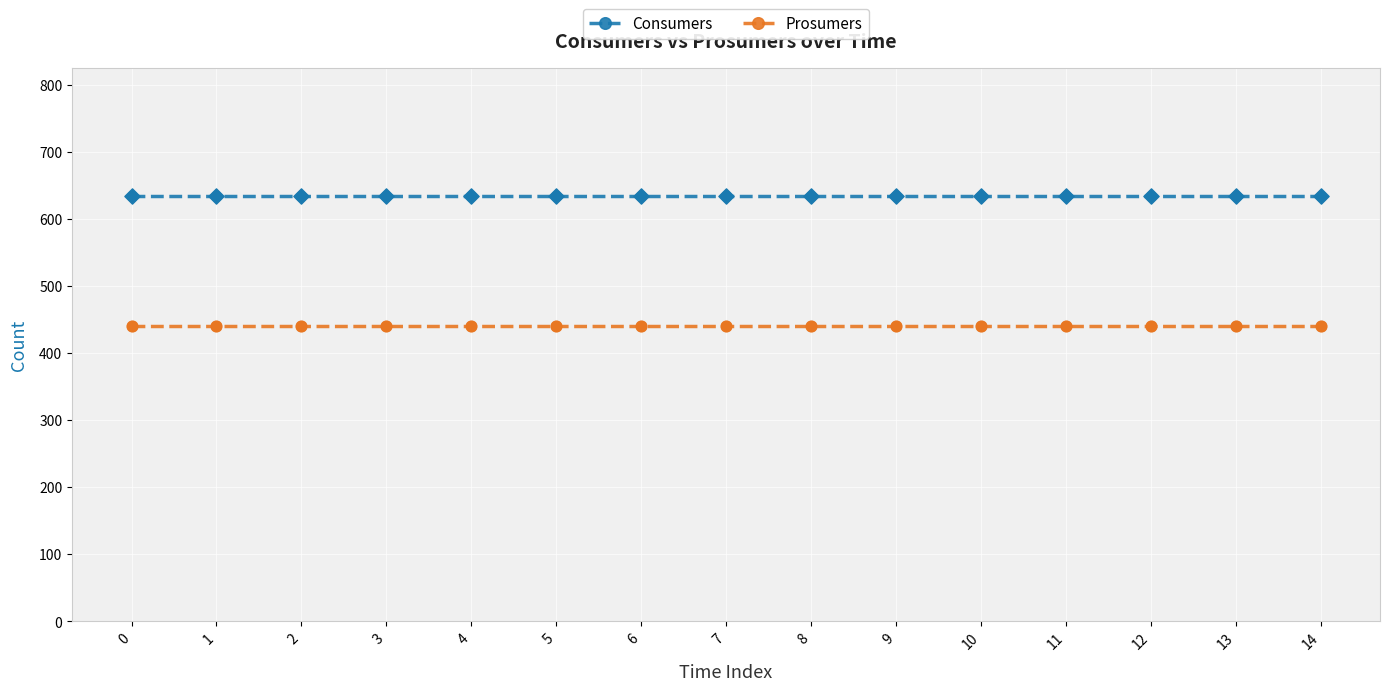

What is the total value across all series at 4?

1075